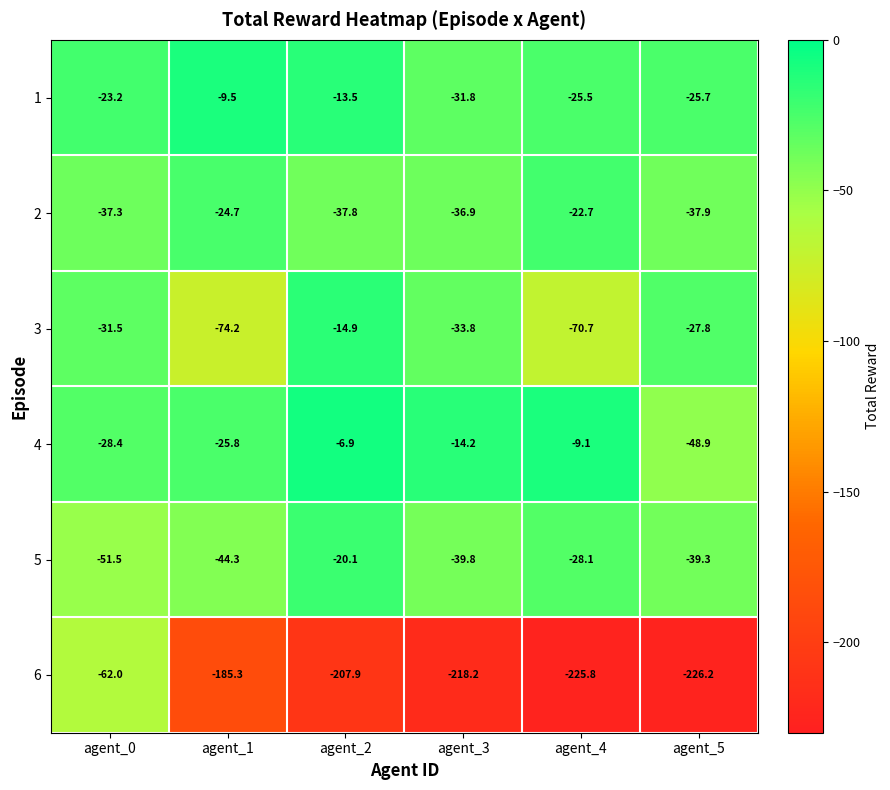

What is the sum of the 1 values at agent_1 and agent_4?

-35.0